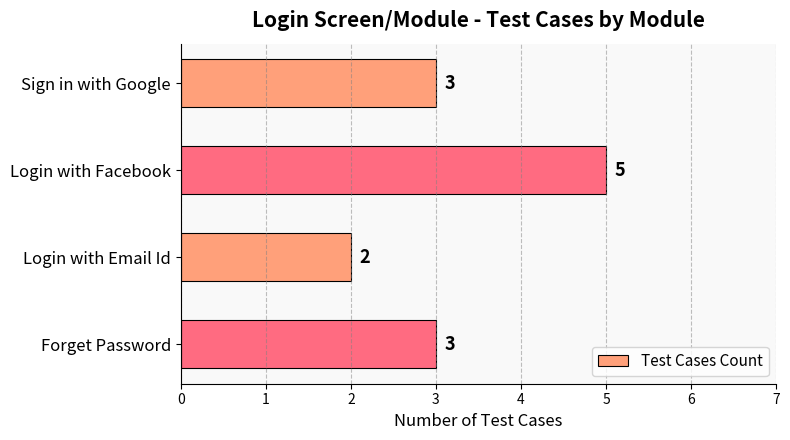

How many data points does each series have?

4